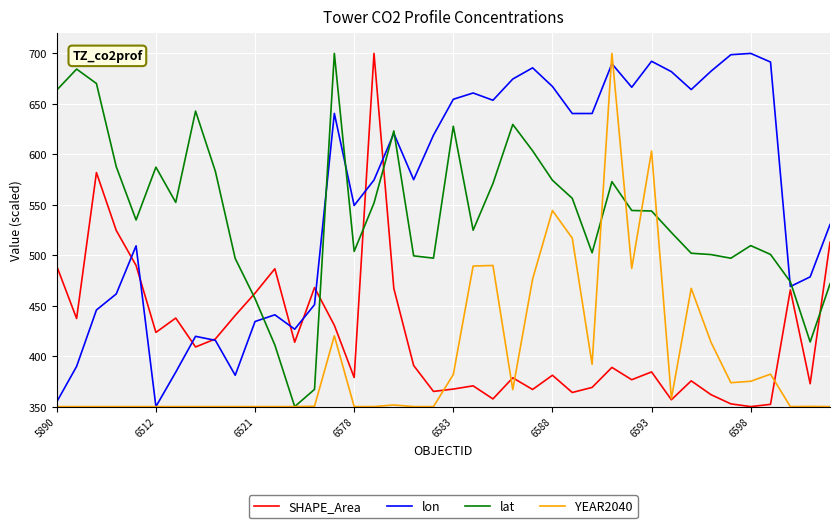

What is the lowest value of the lat series?

350.0